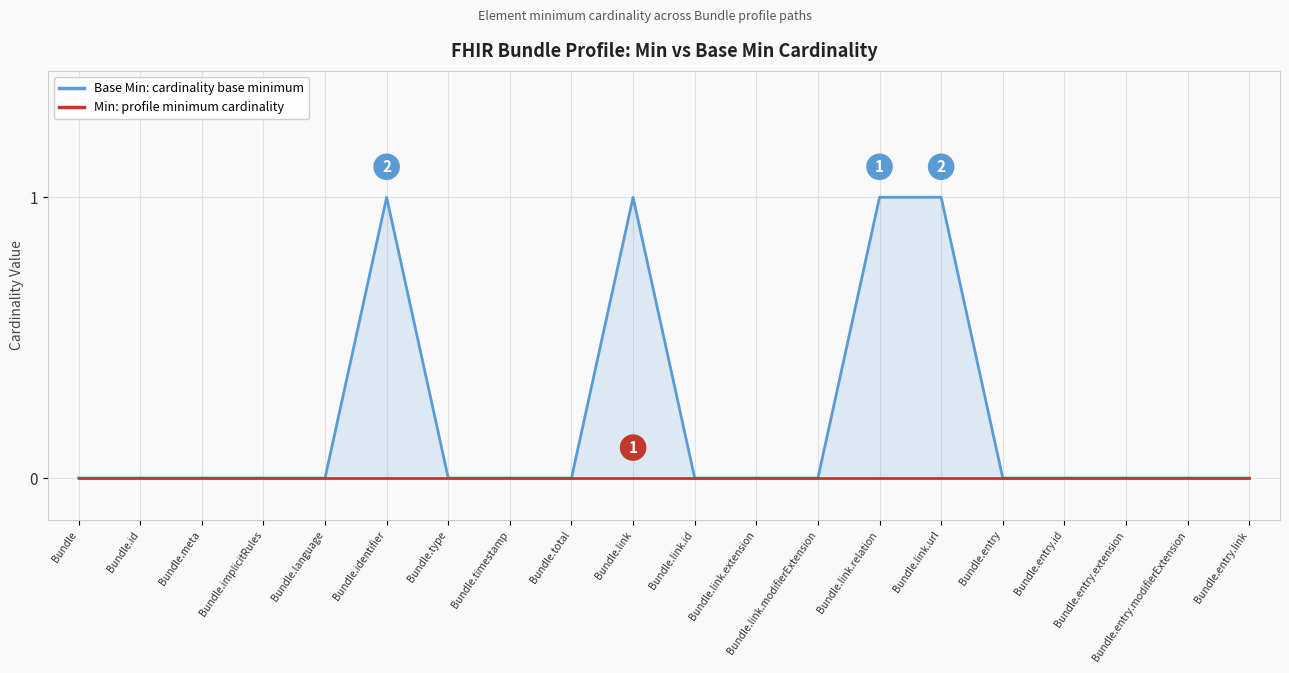

True or false: Base Min: cardinality base minimum and Min: profile minimum cardinality cross at least once.

False